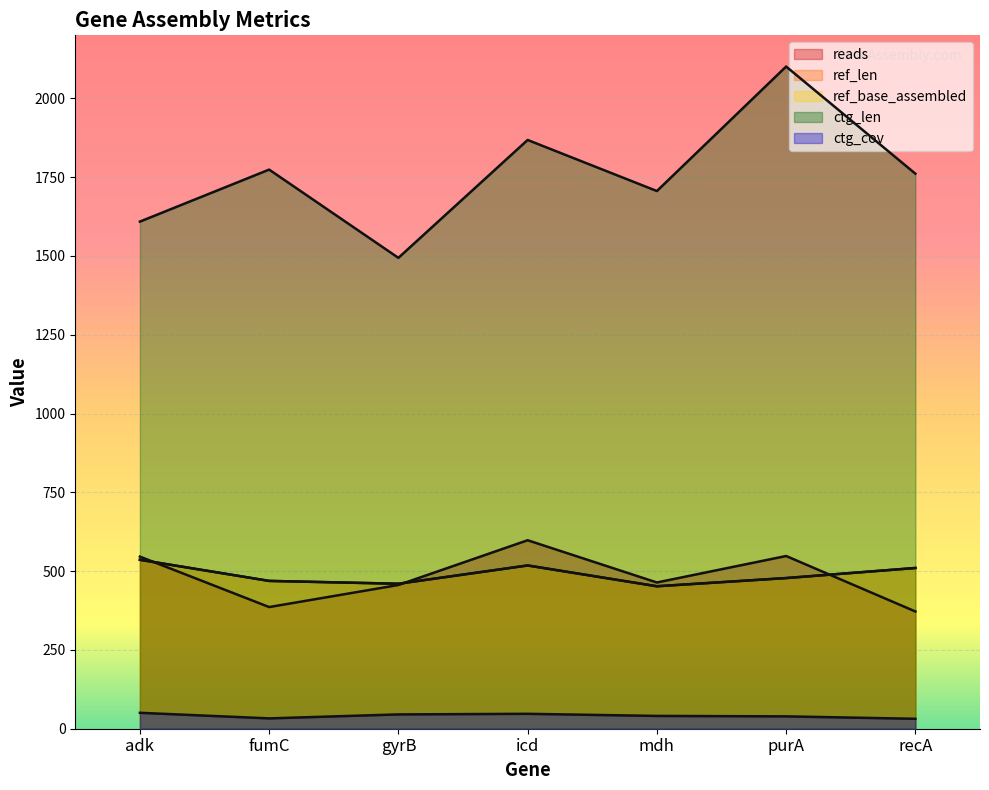

Which series changed the most between adk and fumC?

ctg_len